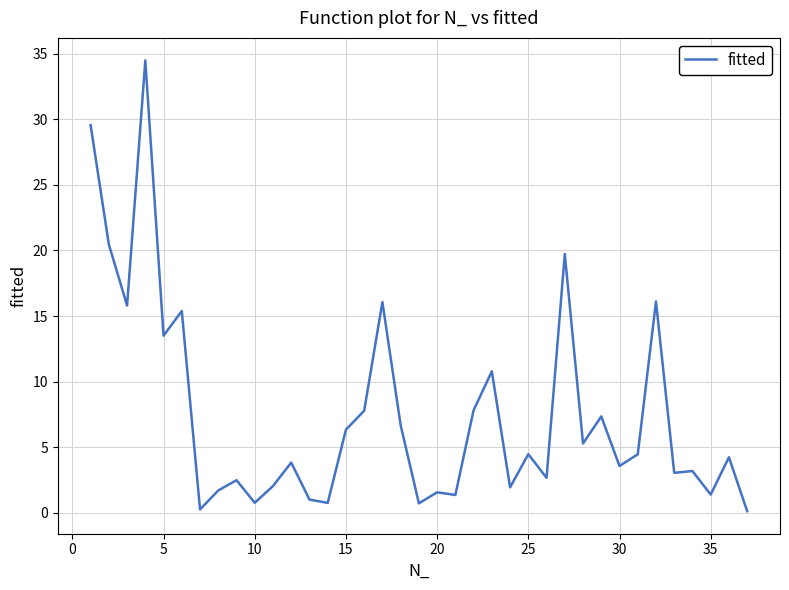

What is the maximum value shown in the chart?

34.5